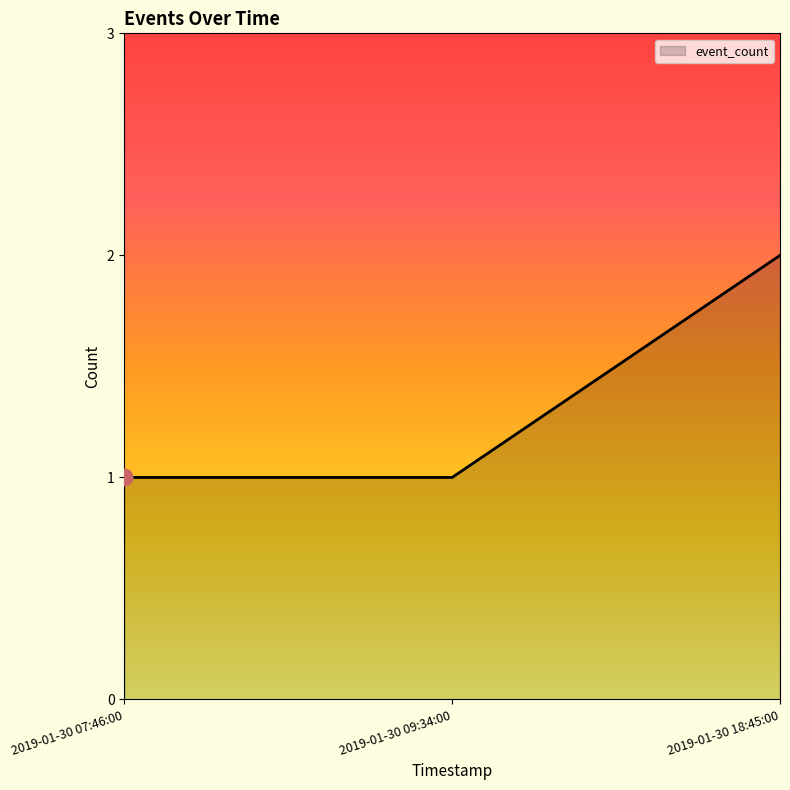

Which category has the highest value across all series?

2019-01-30 18:45:00